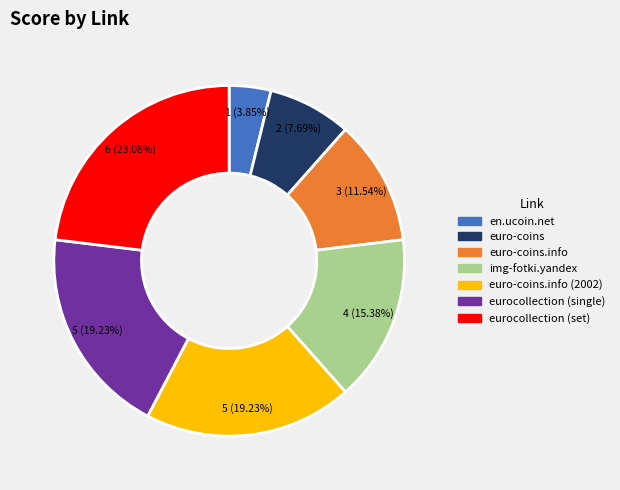

What is the smallest slice in the pie chart?

en.ucoin.net